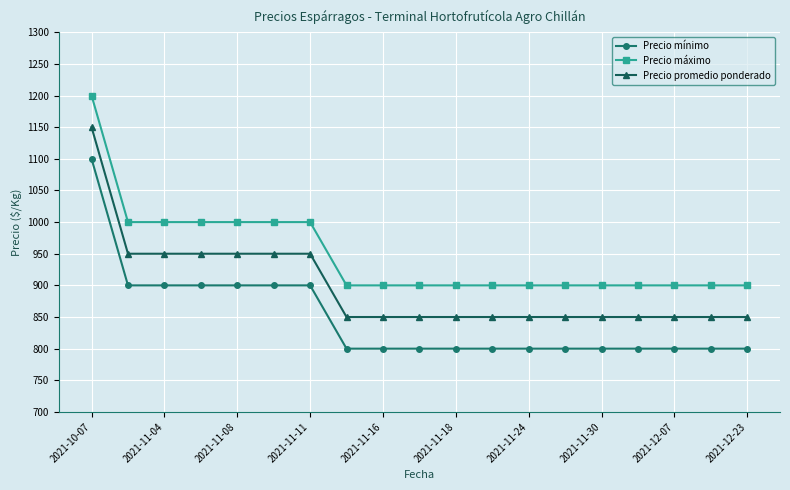

At how many categories does at least one series exceed 917?

7